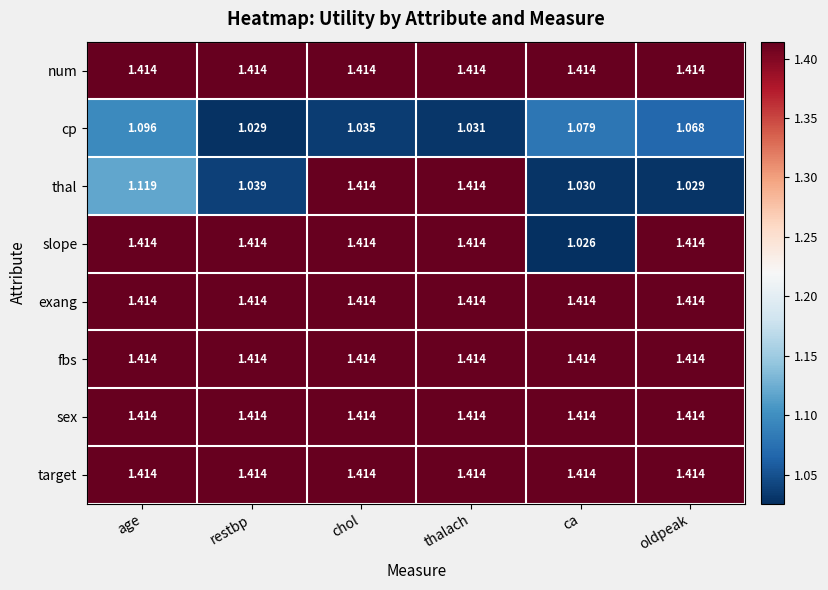

At which category is the sum across all series the highest?

chol